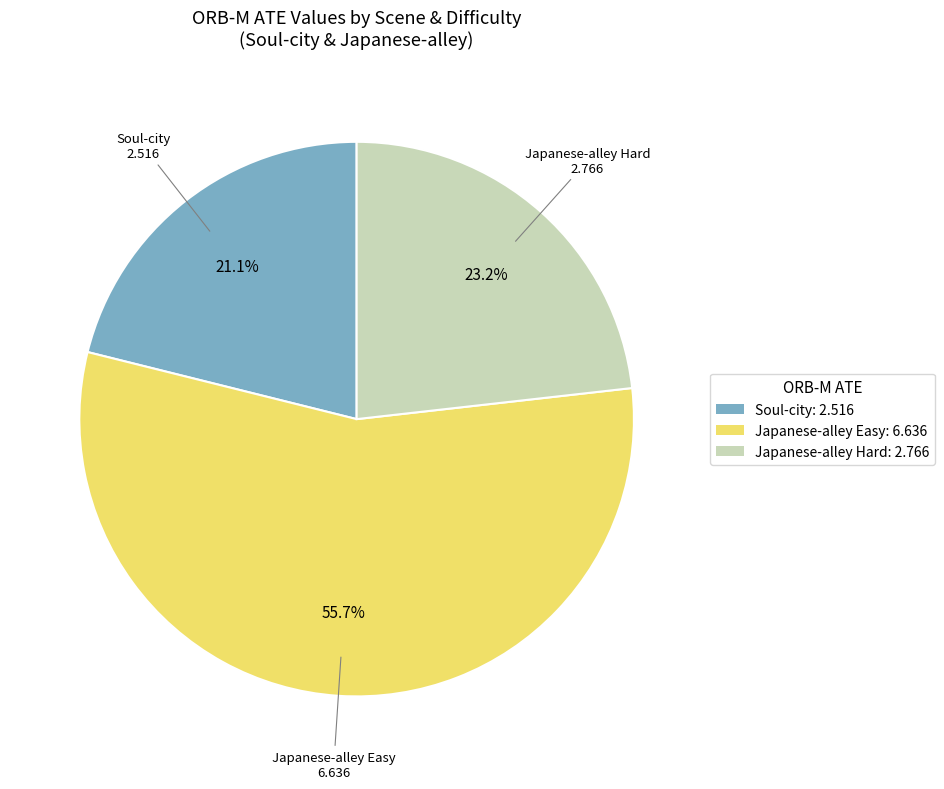

Is there a majority slice in this chart?

Yes